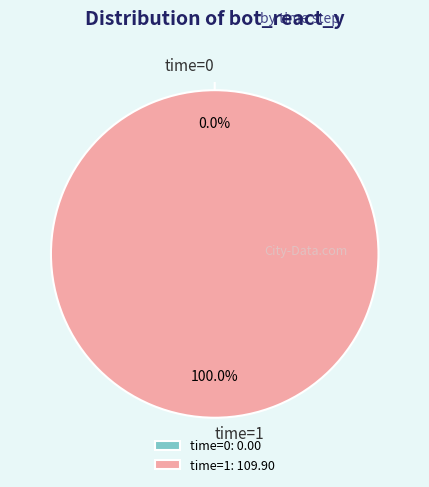

What is the total percentage of 0 and 1?

100.0%